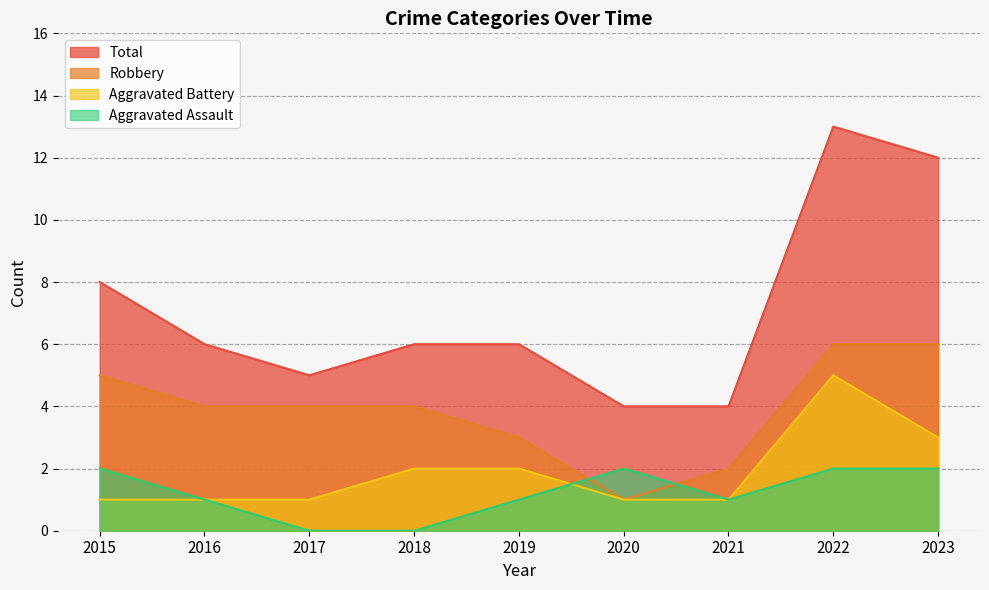

Where is the first local maximum for Total?

2022